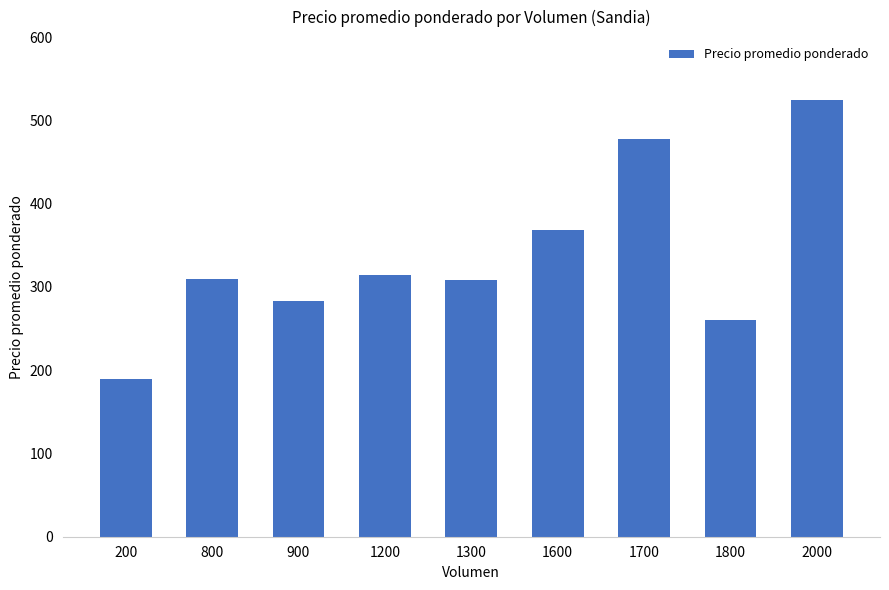

What is the value of the 1st bar from the left?

190